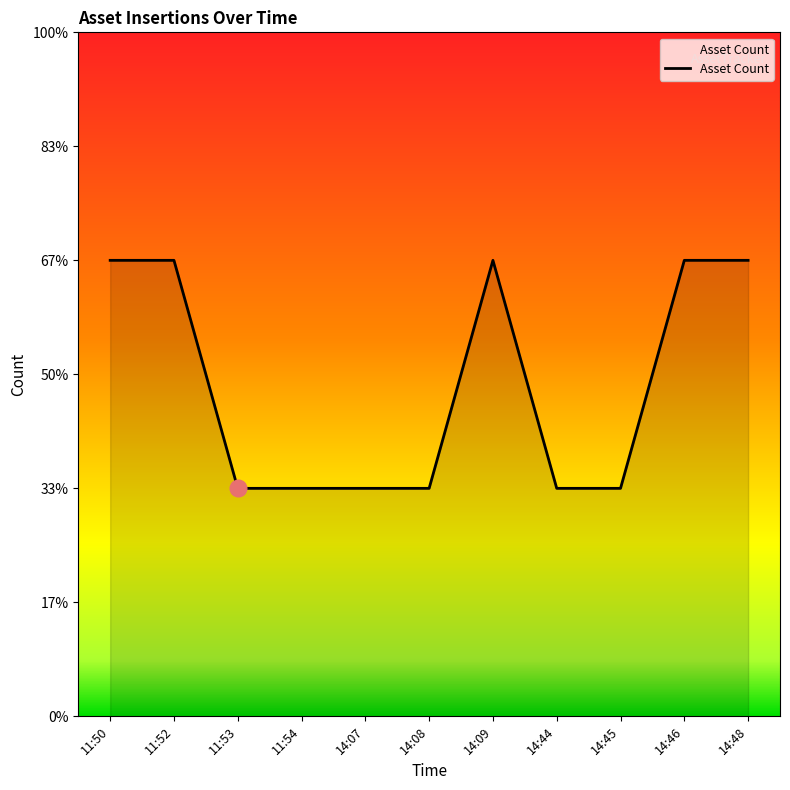

Which has a higher value, 14:46 or 11:52?

14:46